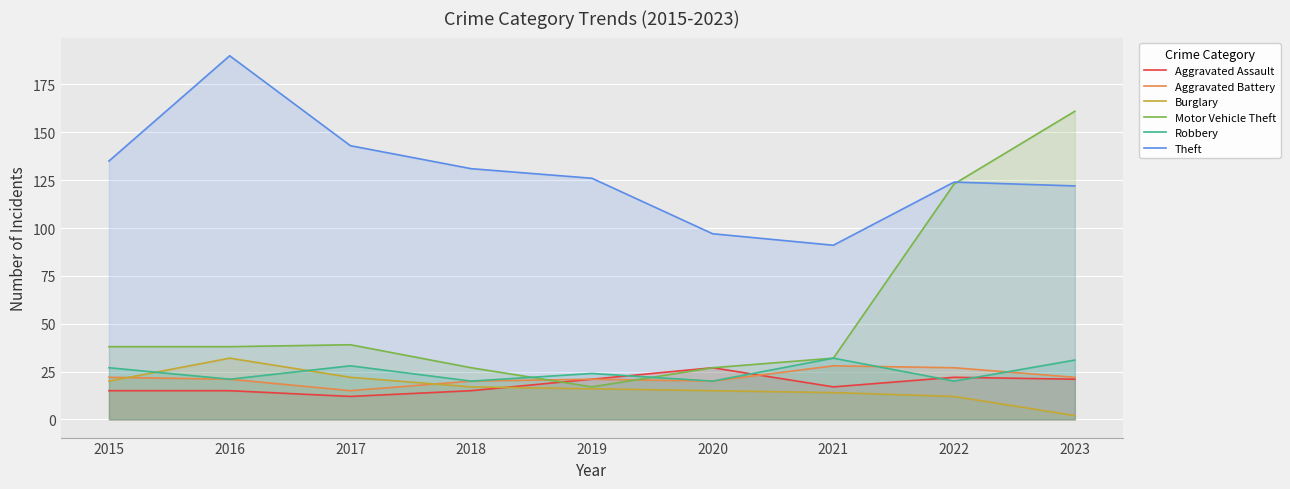

What is the minimum value for Motor Vehicle Theft?

17